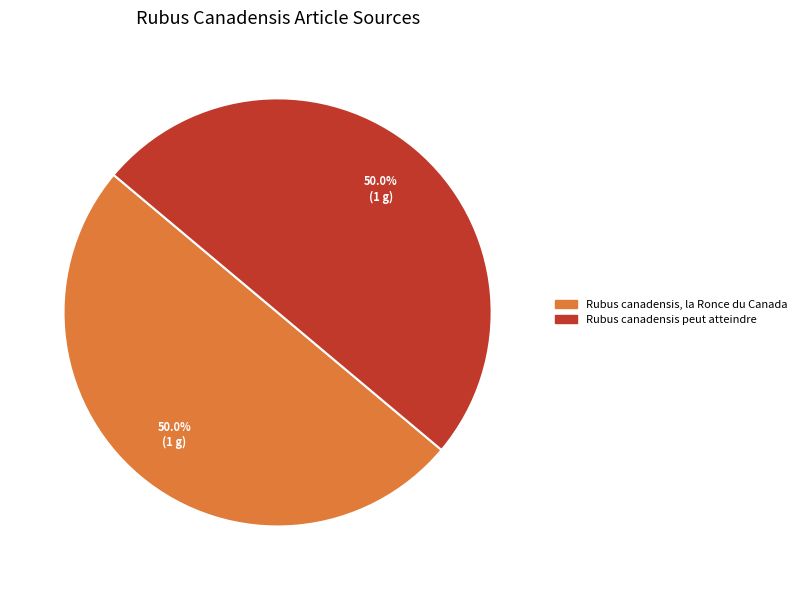

What is the ratio of the value at Rubus canadensis peut atteindre to the value at Rubus canadensis, la Ronce du Canada?

1.0